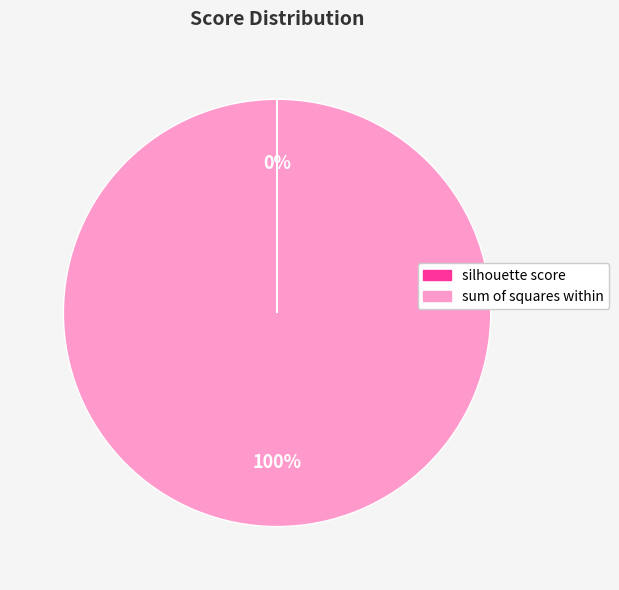

Is there any slice that represents more than half of the pie?

Yes